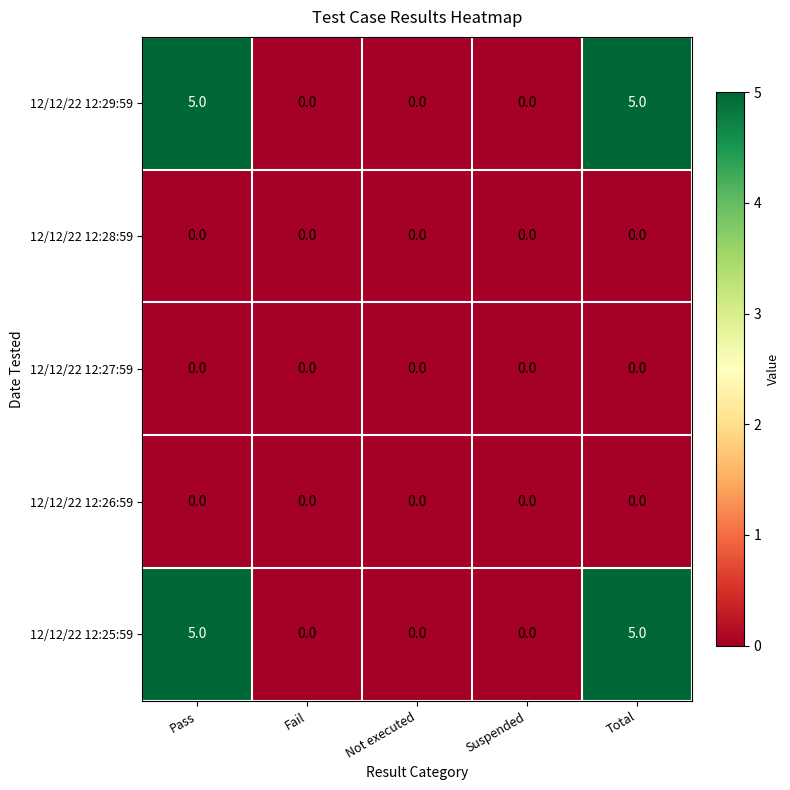

What is the sum of all 12/12/22 12:29:59 values?

10